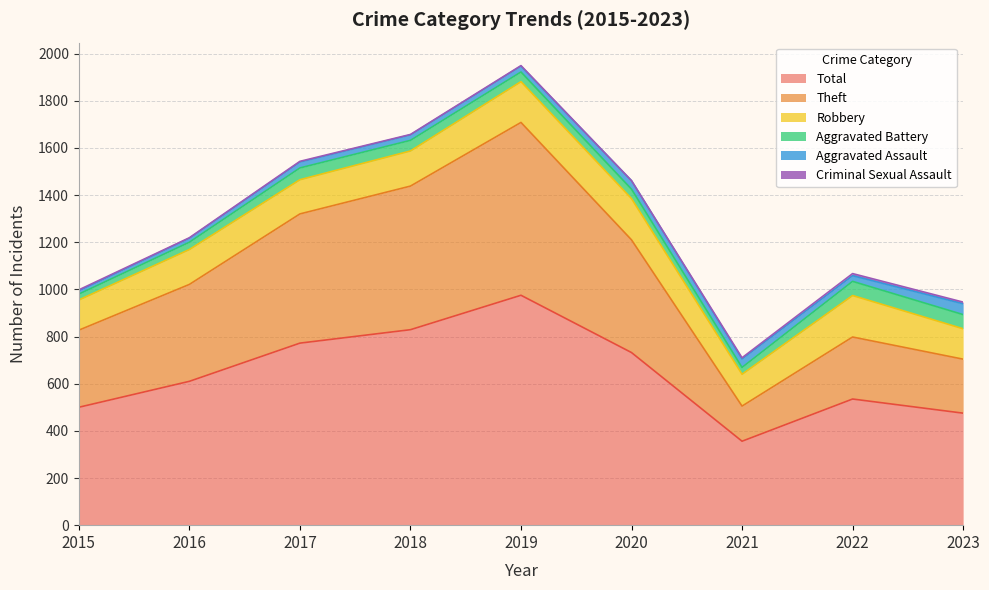

At which category does Aggravated Assault reach its first local peak?

2017